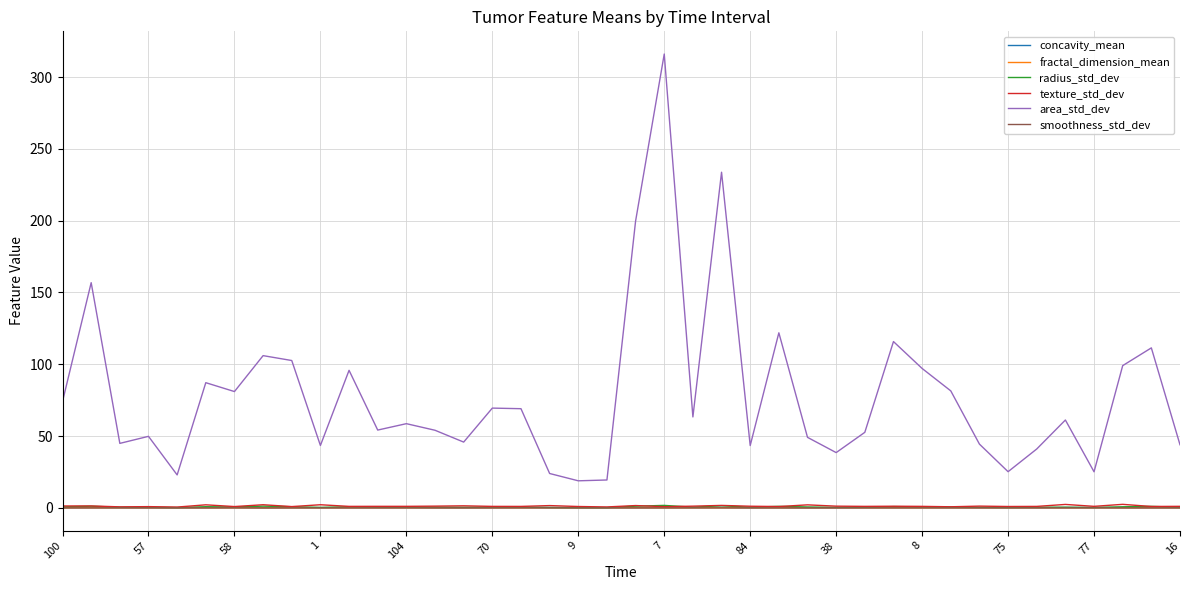

Does the chart display data point markers on the line(s)?

No